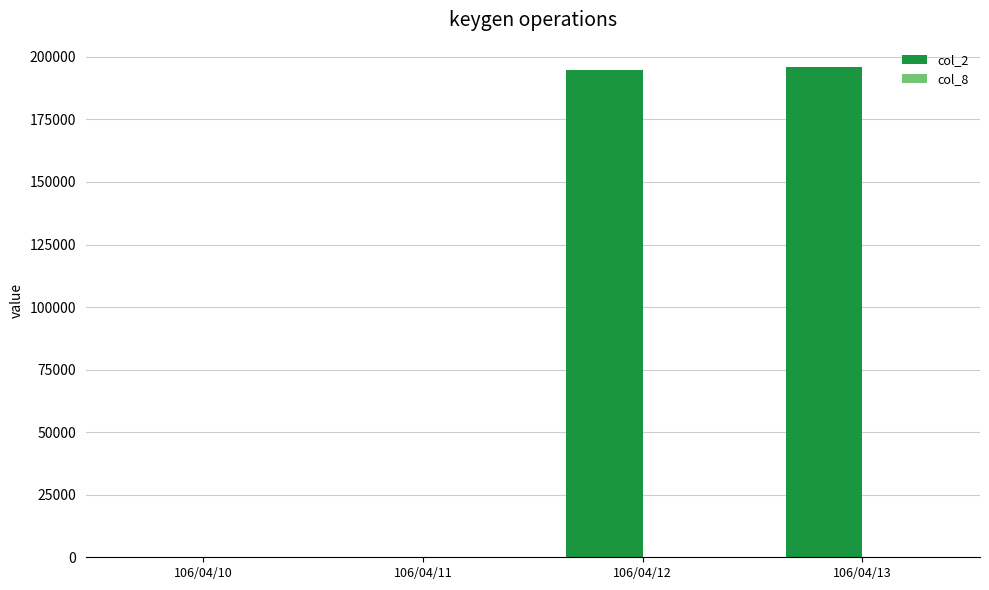

Which series has the largest total across all categories?

col_2